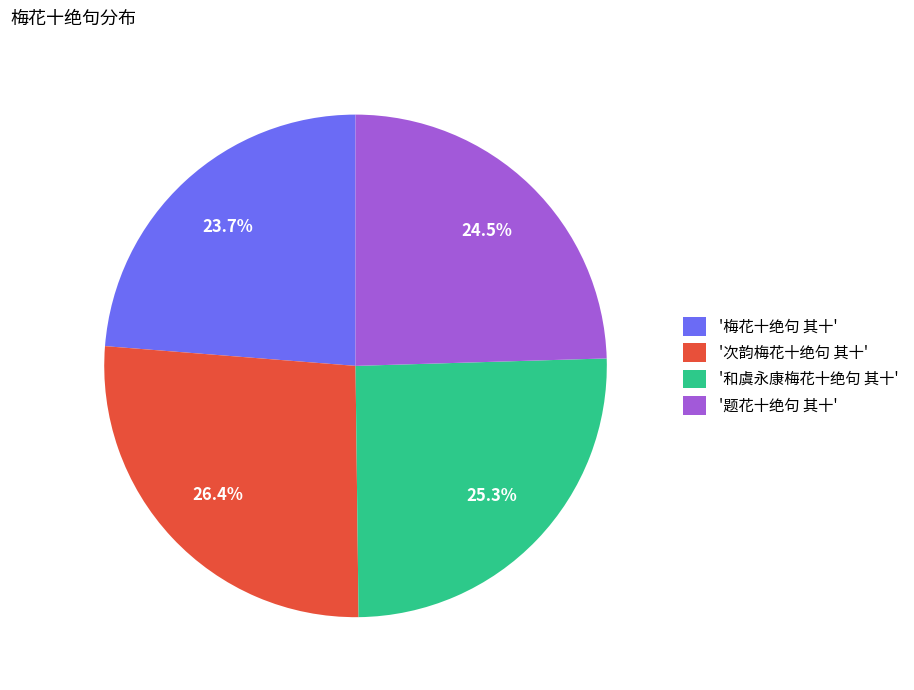

What percentage do '题花十绝句 其十' and '次韵梅花十绝句 其十' together represent?

51.0%